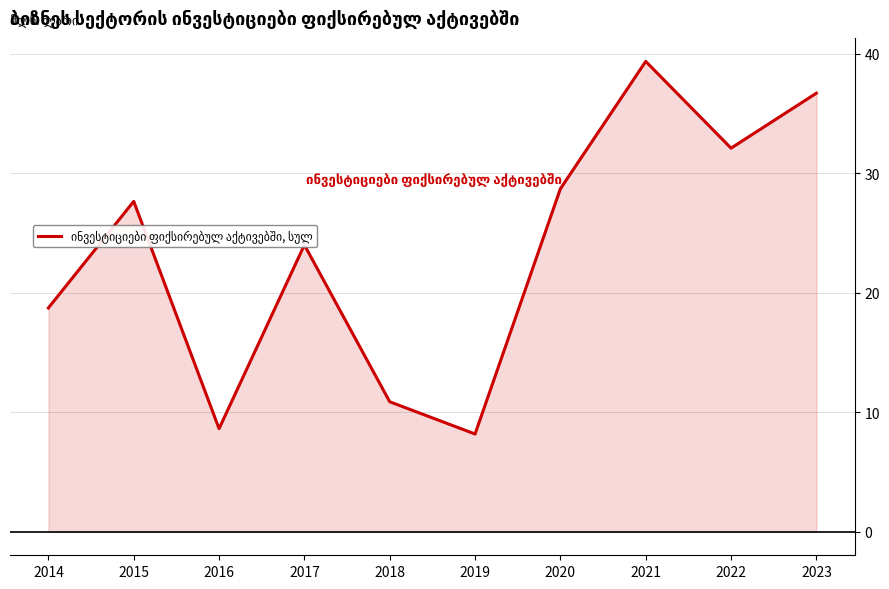

True or false: the data shows 27.6 at 2015.

True